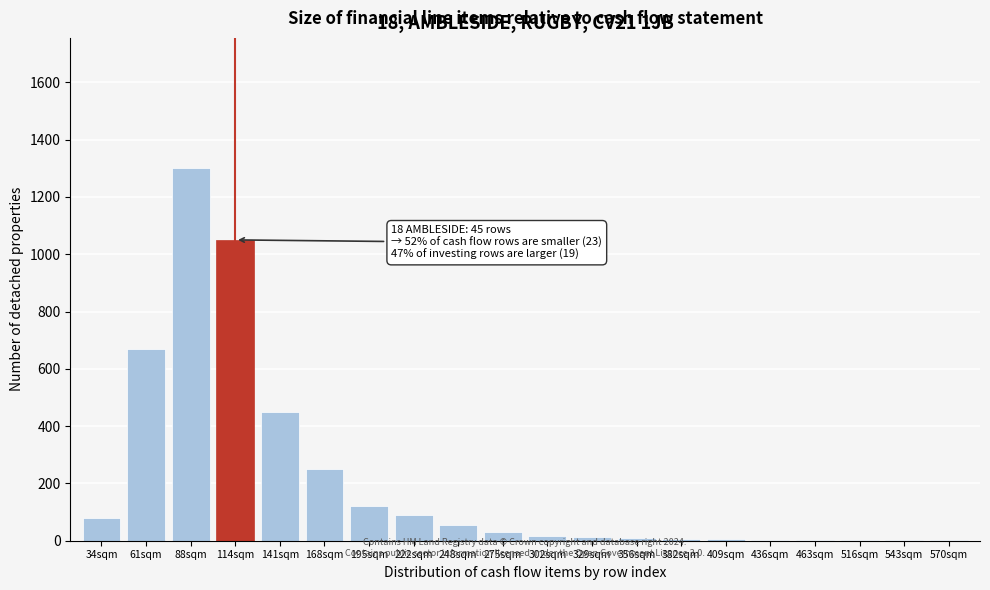

What is the maximum value shown in the chart?

1300